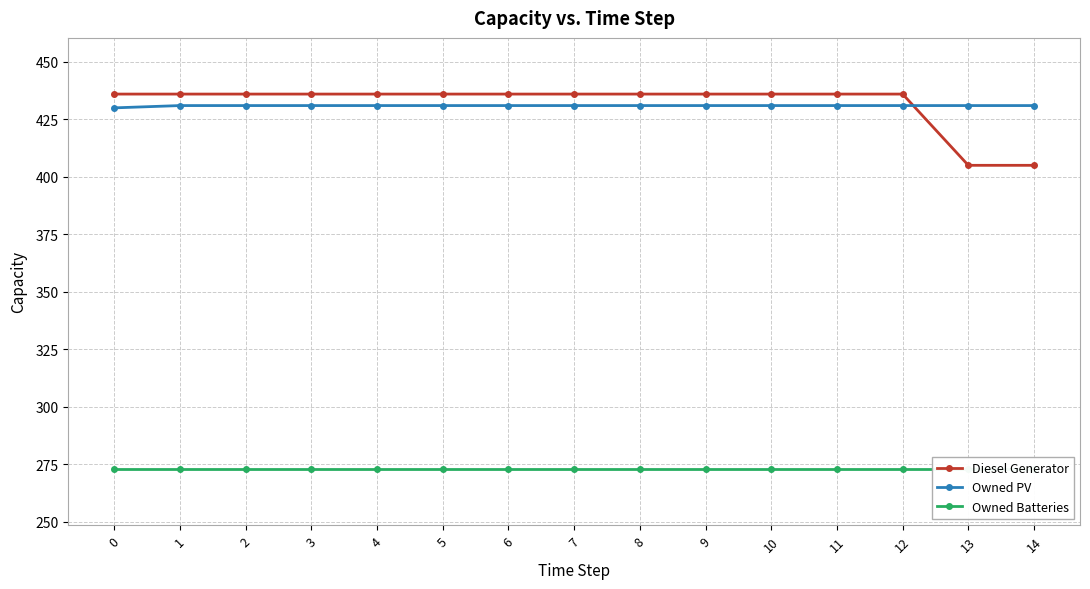

At which category is the sum across all series the highest?

1